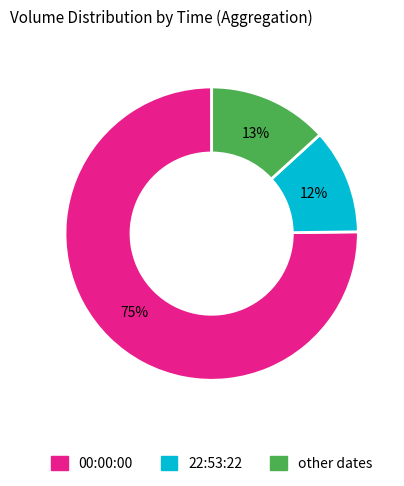

Is there a majority slice in this chart?

Yes